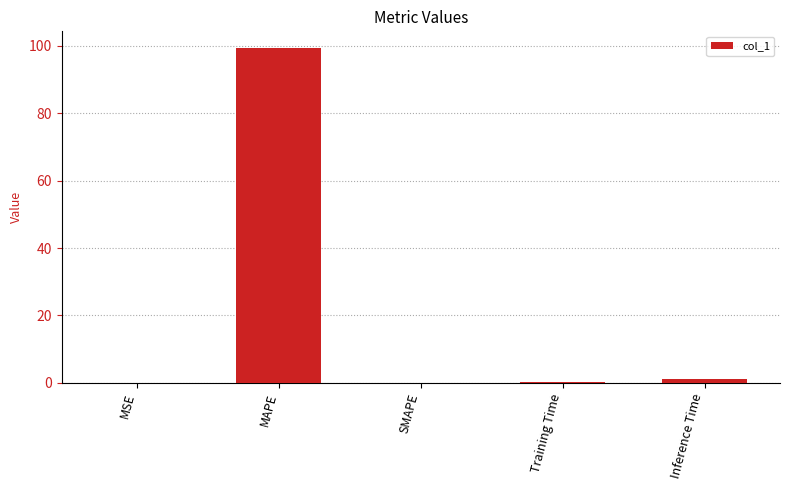

Count the number of categories in the chart.

5